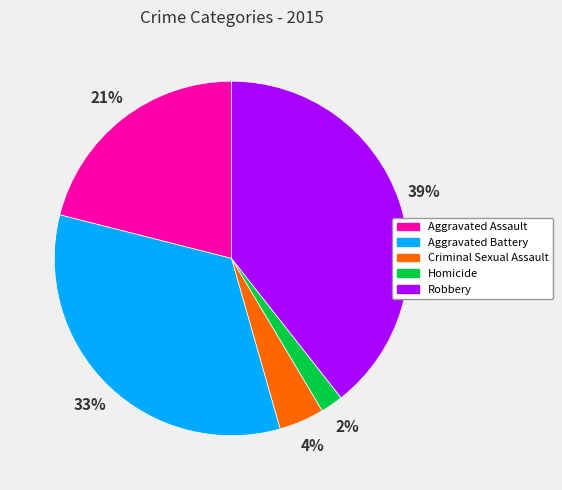

Count the number of slices in the pie.

5